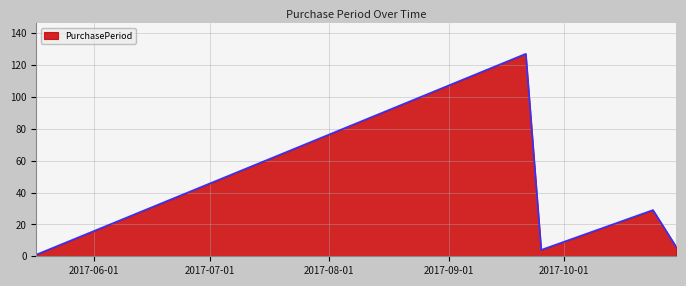

Reading right to left, transcribe all the data shown in this chart.

6	29	4	127	1